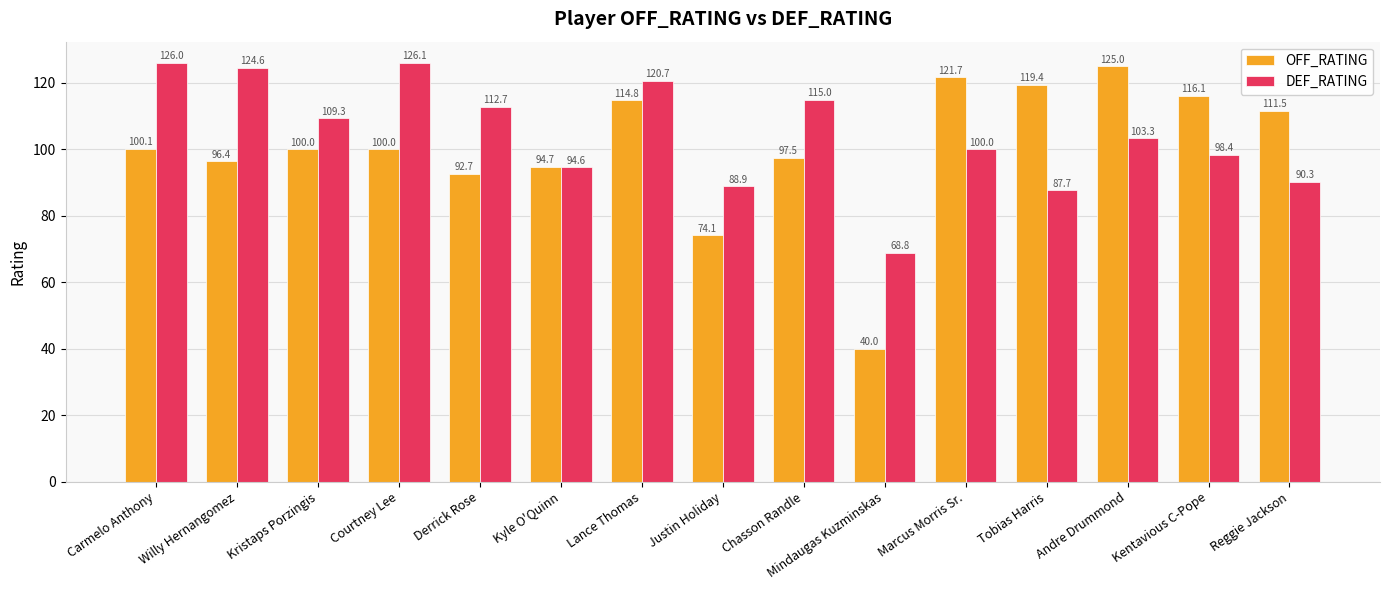

What are all the series names shown in the legend?

OFF_RATING, DEF_RATING